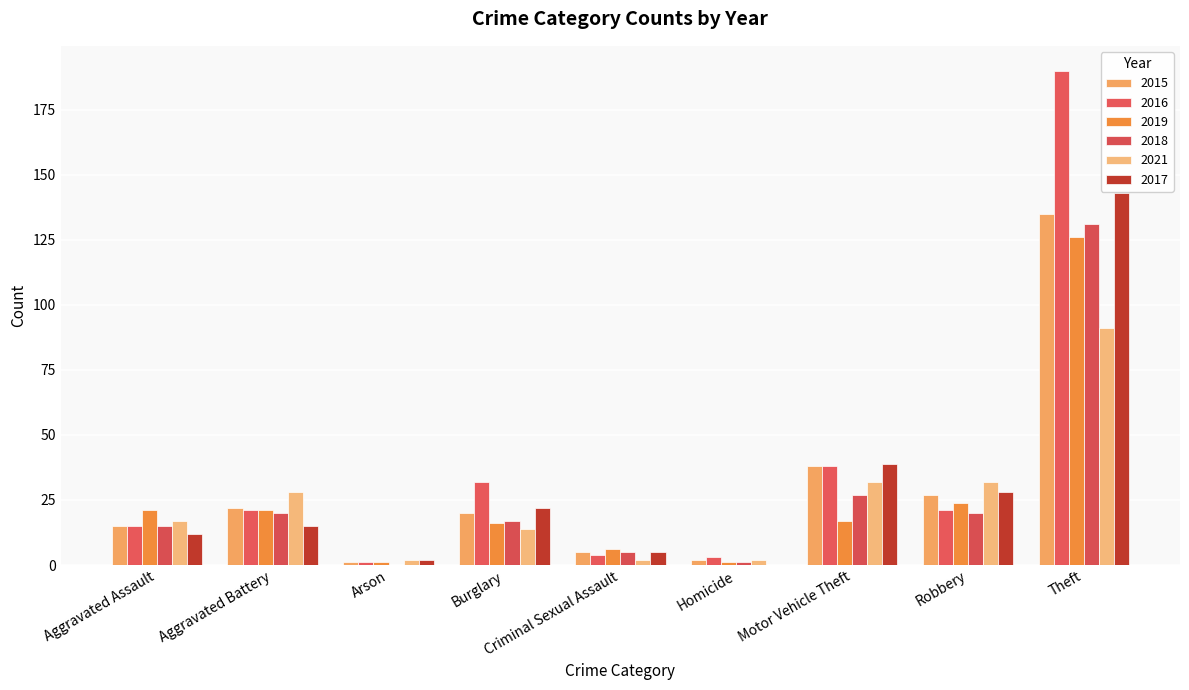

Count the number of data series in this chart.

6